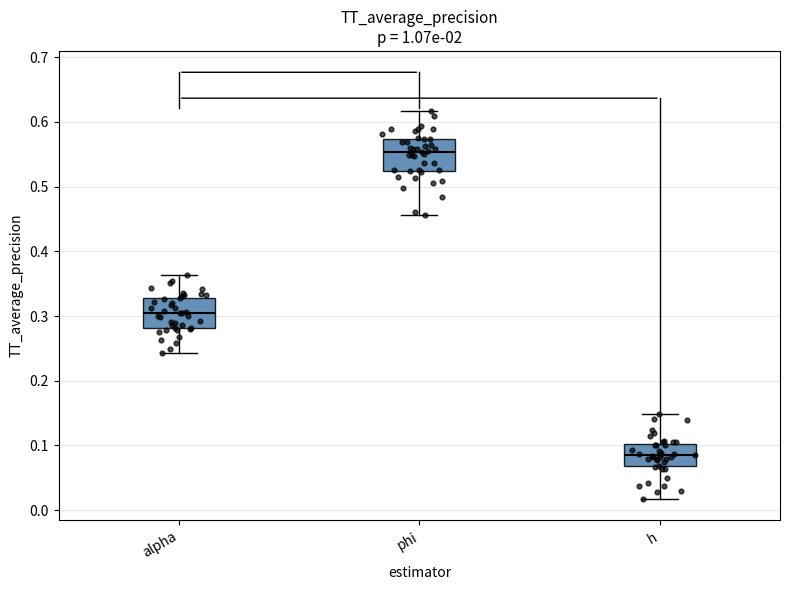

Where is the lower edge of the box for h on the y-axis? The values are not printed on the chart, so give them approximately, as read against the axis.

0.07